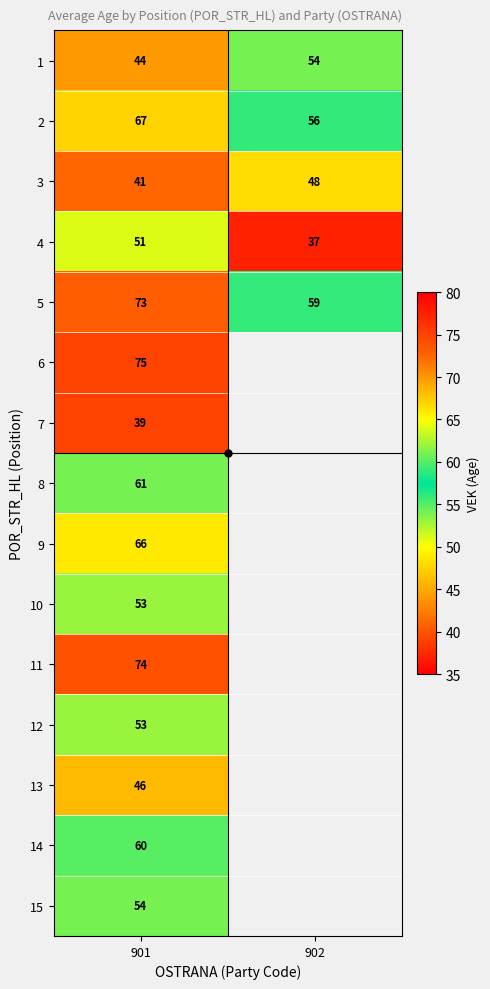

What is the smallest value displayed?

37.0